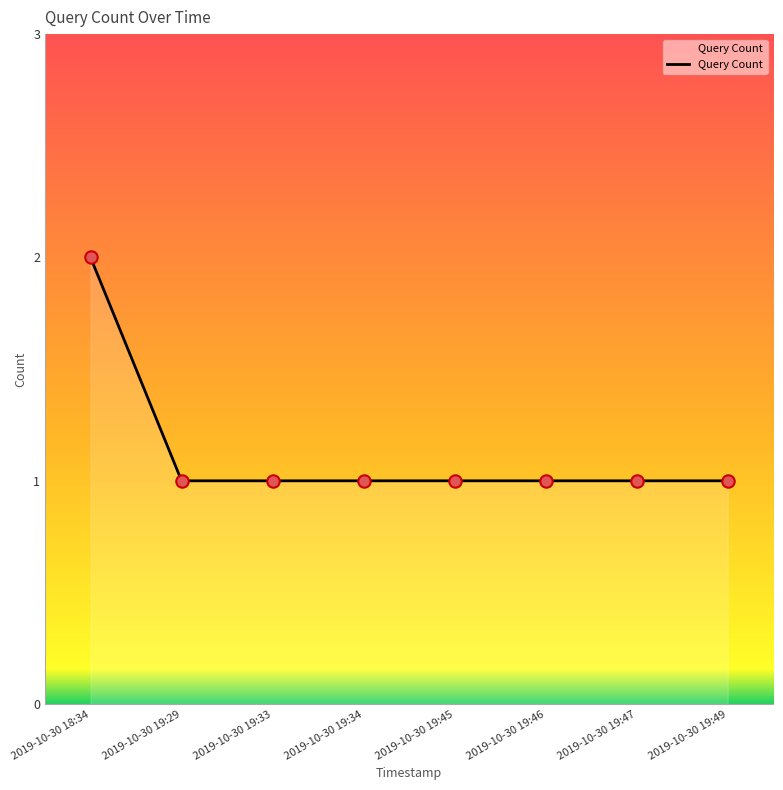

What is the ratio of the value at 2019-10-30 19:33 to the value at 2019-10-30 19:29?

1.0